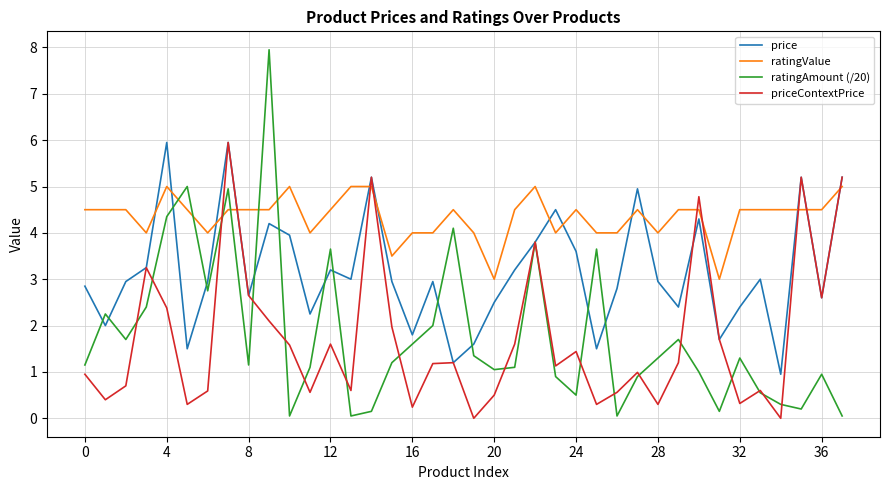

True or false: ratingAmount (/20) has more than 2 interior local peaks.

True